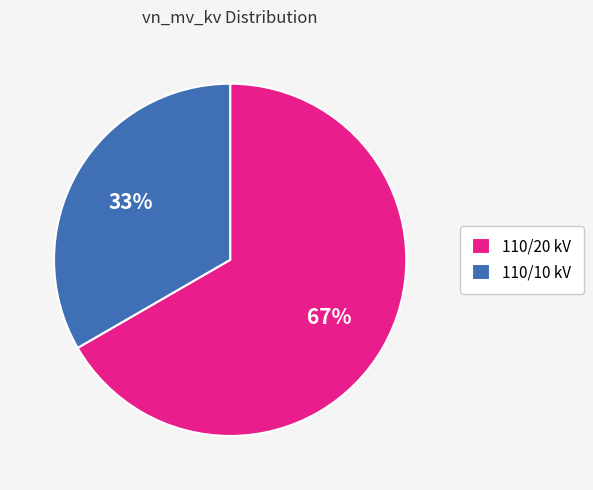

How many segments does this pie chart have?

2